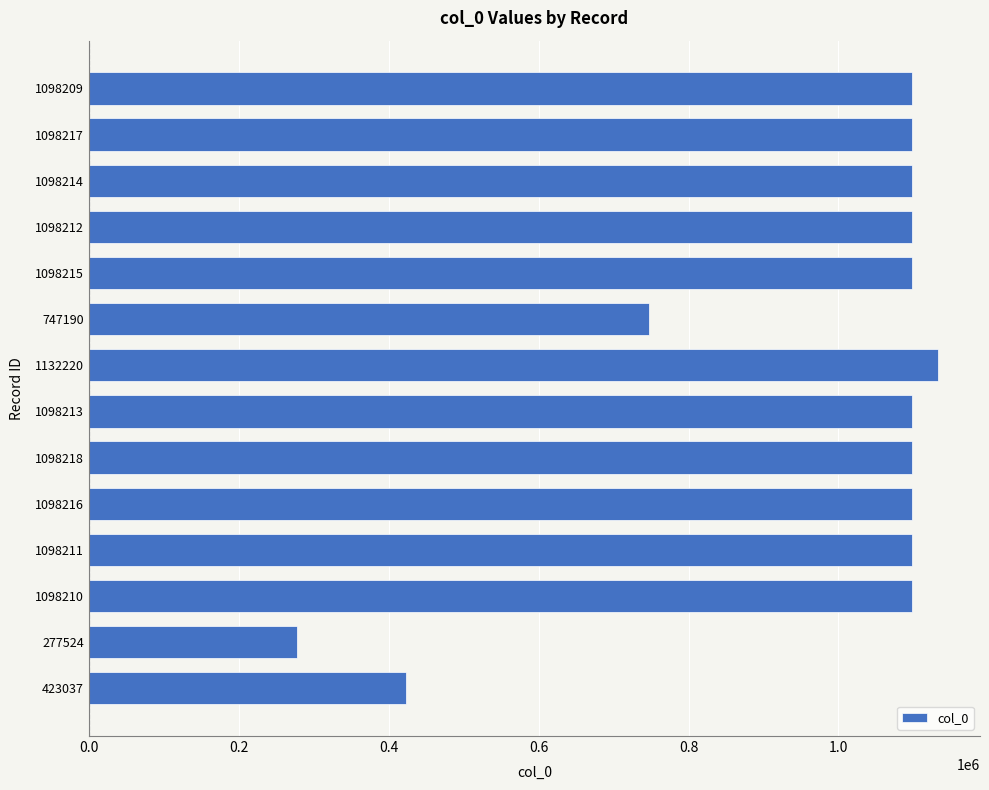

True or false: the data shows 535451 at 1098210.

False